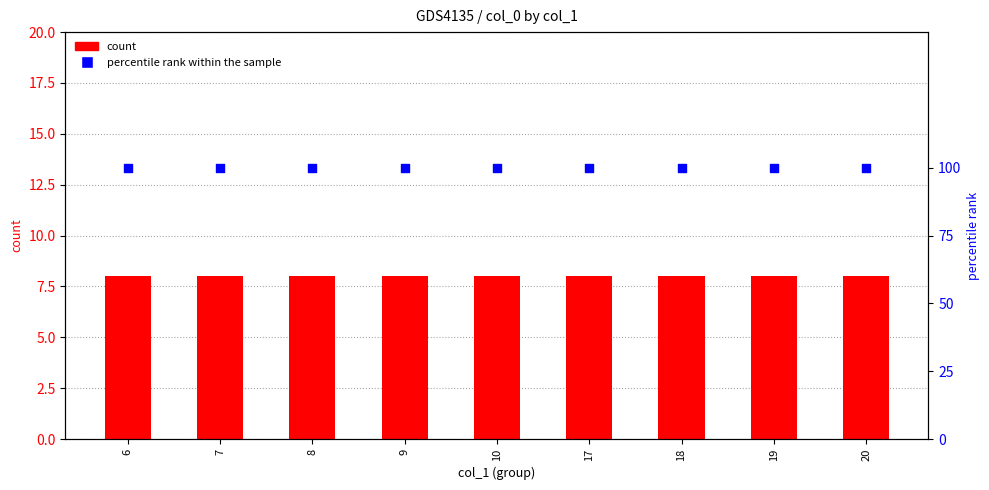

Which series has the largest Y range (max minus min)?

count